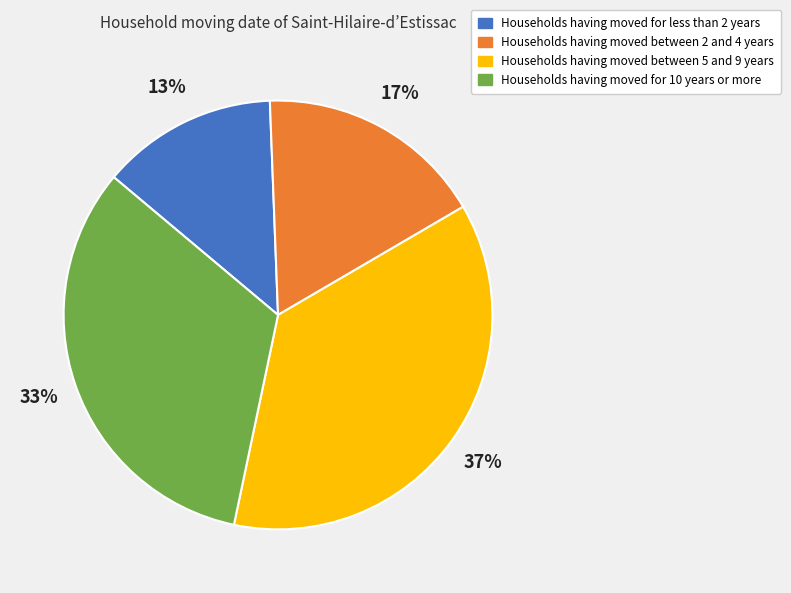

Does any single category account for the majority?

No